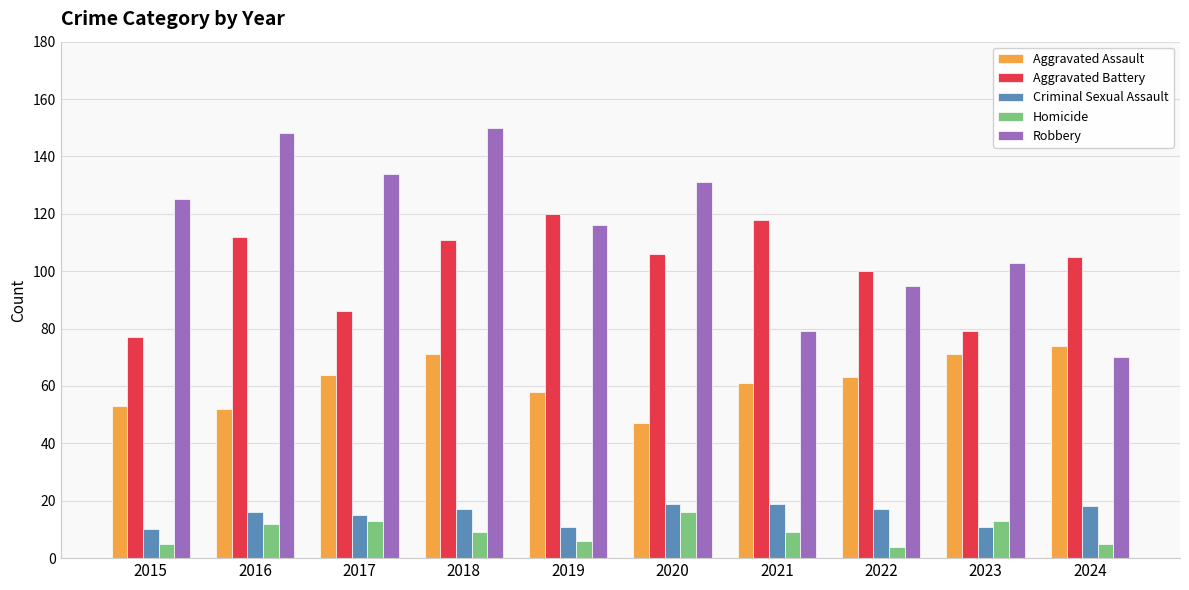

What value does the Criminal Sexual Assault series have at 2017?

15